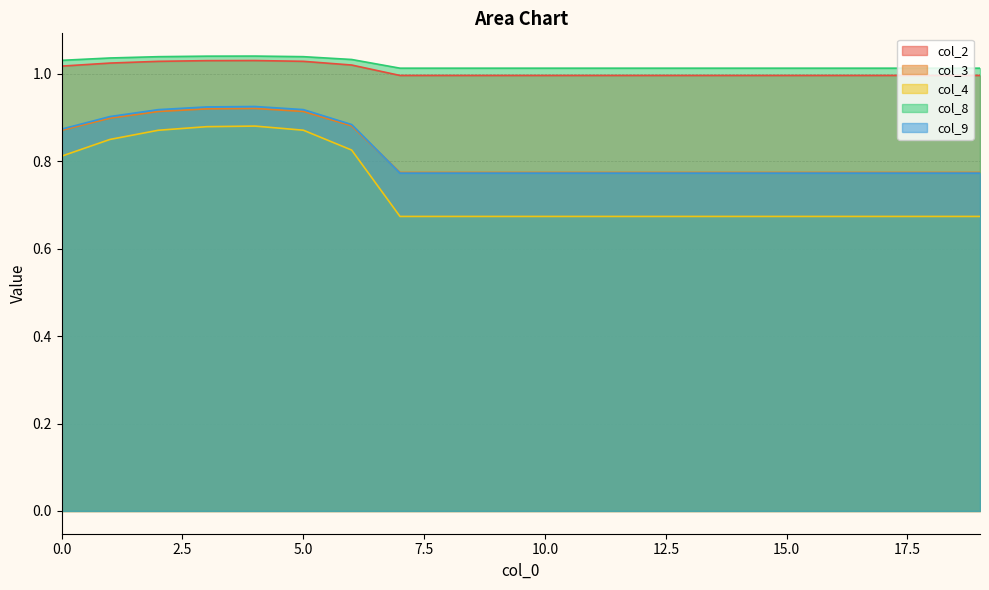

At which label is col_8 closest to 1?

7